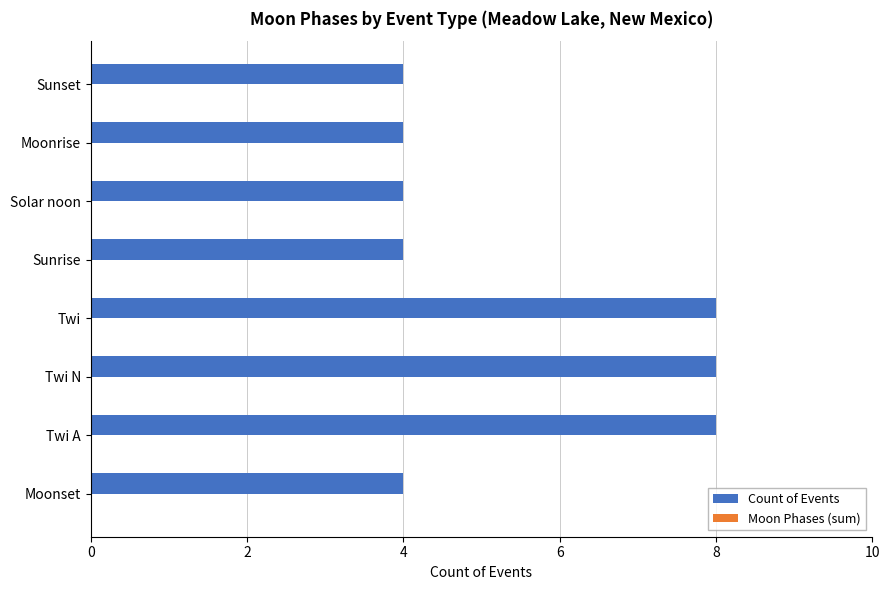

What value does the data have at Moonset?

4